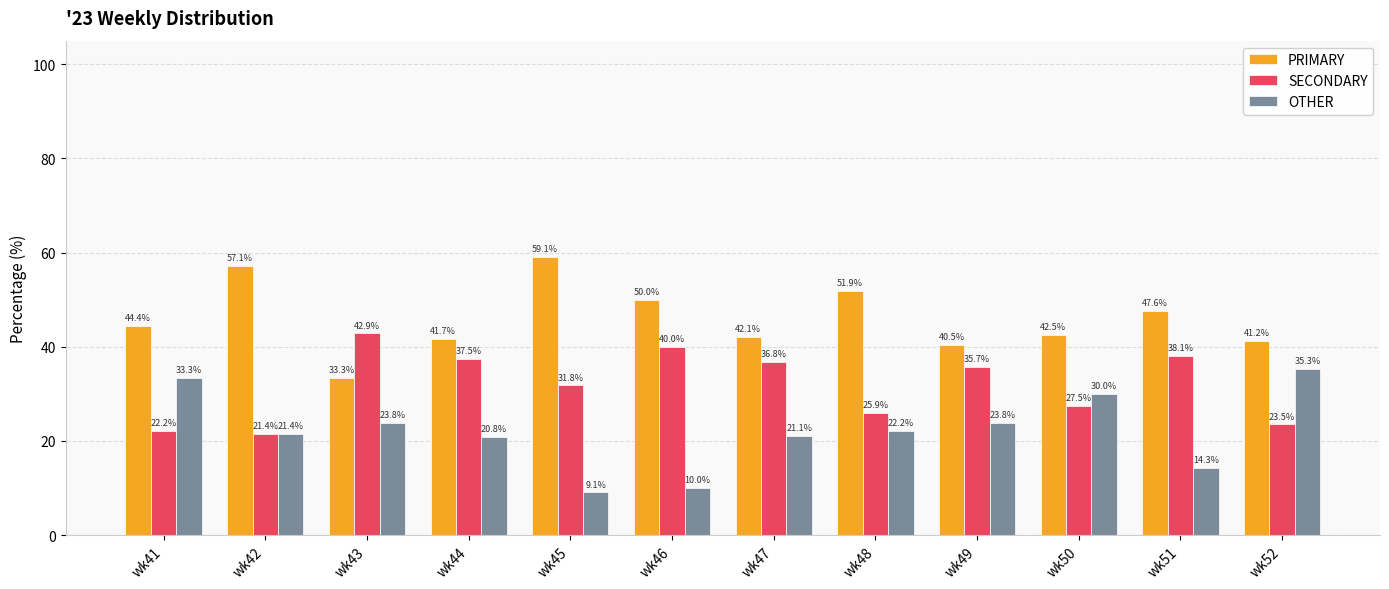

What is the difference between the maximum and minimum values in the SECONDARY series?

21.4